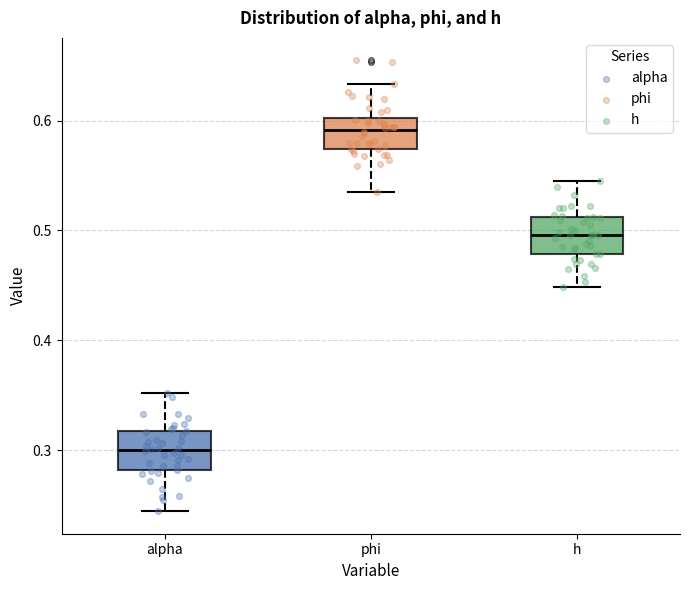

Reading left to right, read every box against the y-axis: the position of its median line, the range the box covers, and the ends of its whiskers. The values are not printed on the chart, so give them approximately, as read against the axis.

alpha: median 0.30, box 0.28 to 0.32, whiskers 0.24 to 0.35
phi: median 0.59, box 0.57 to 0.60, whiskers 0.54 to 0.63
h: median 0.50, box 0.48 to 0.51, whiskers 0.45 to 0.54